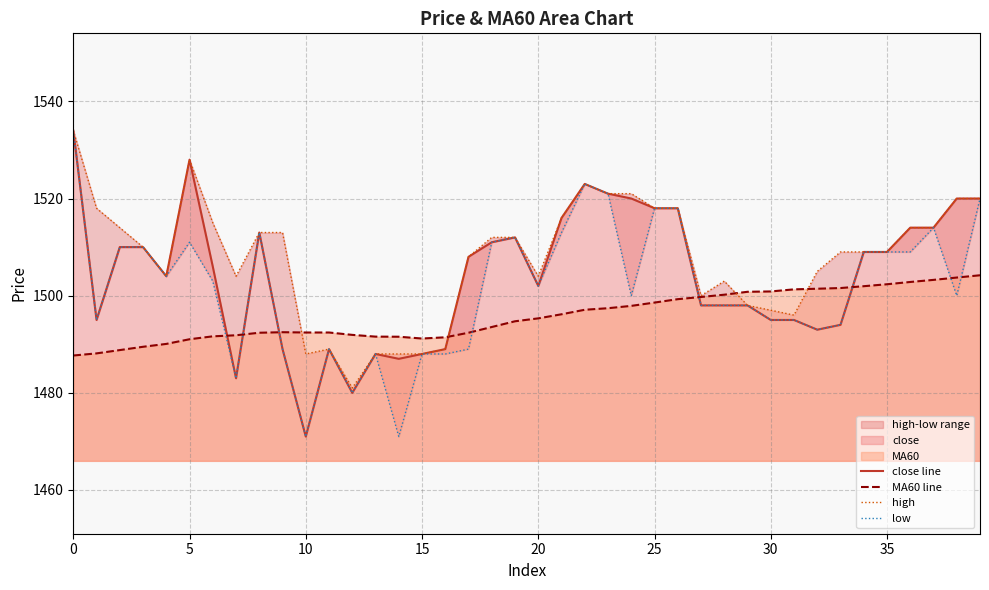

Which has a higher value, 12 or 26?

26